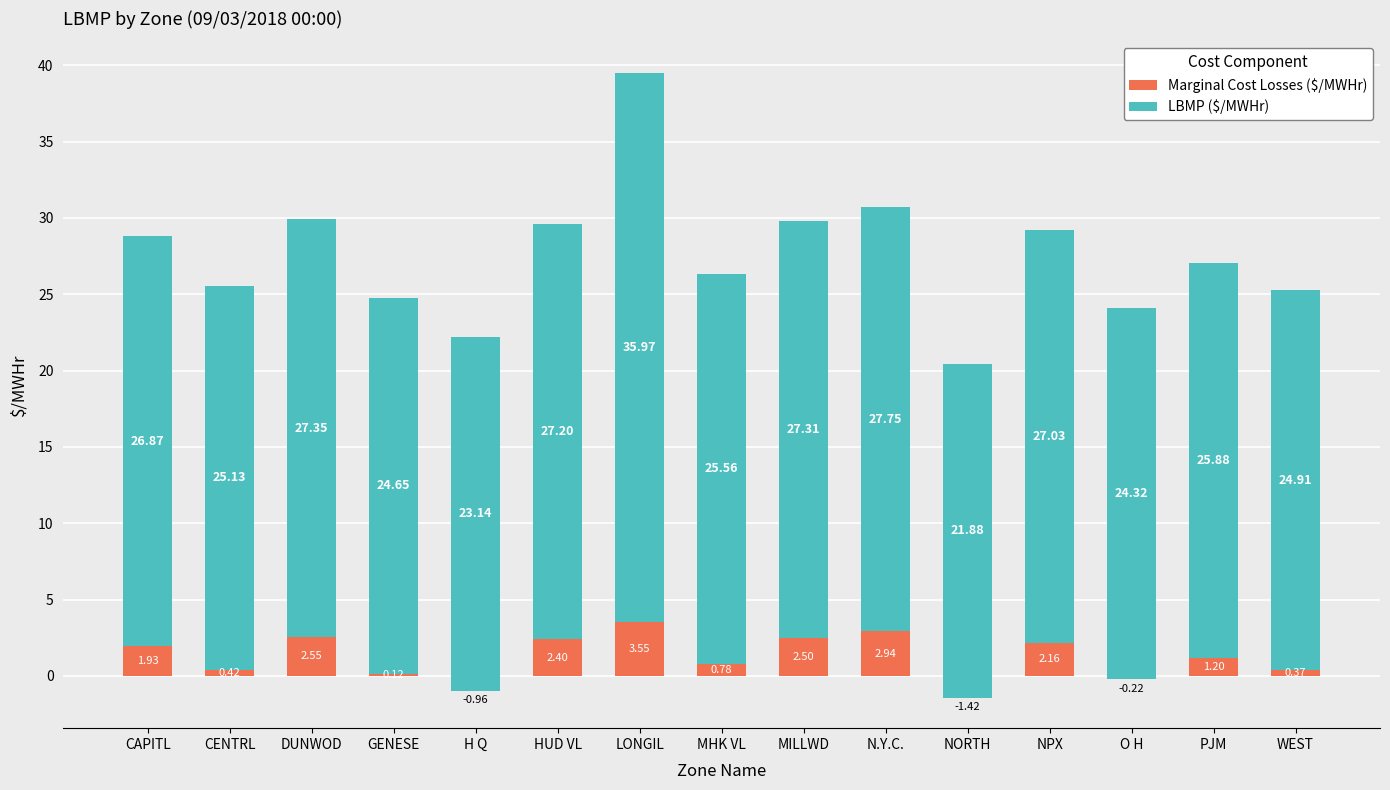

Which series has the largest range (max minus min)?

LBMP ($/MWHr)